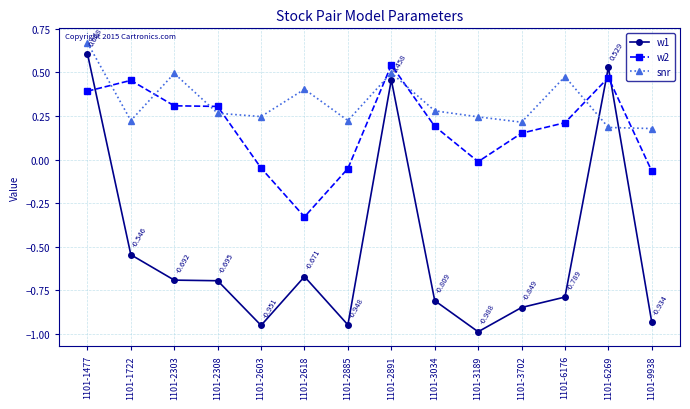

What are all the series names shown in the legend?

w1, w2, snr